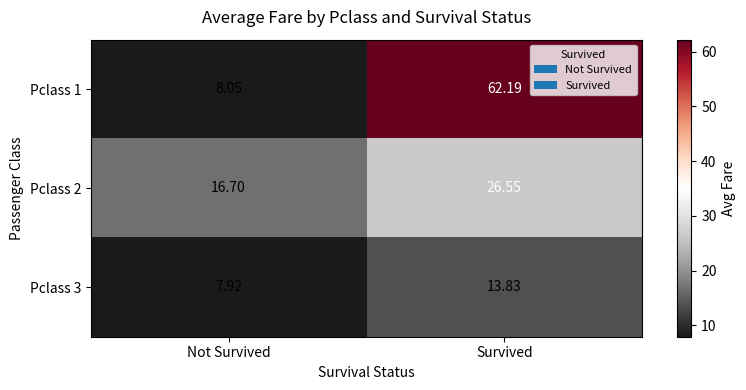

Rank the categories by Pclass 2 value from lowest to highest.

Not Survived, Survived